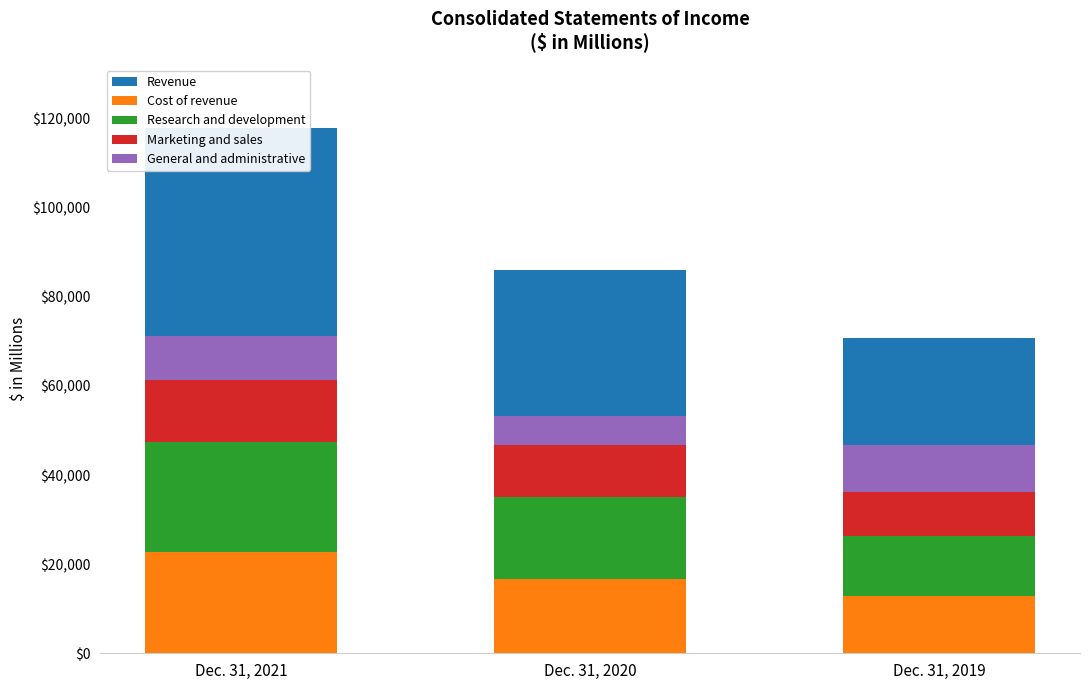

What is the value of the Cost of revenue bar at the 2nd from the left?

16692